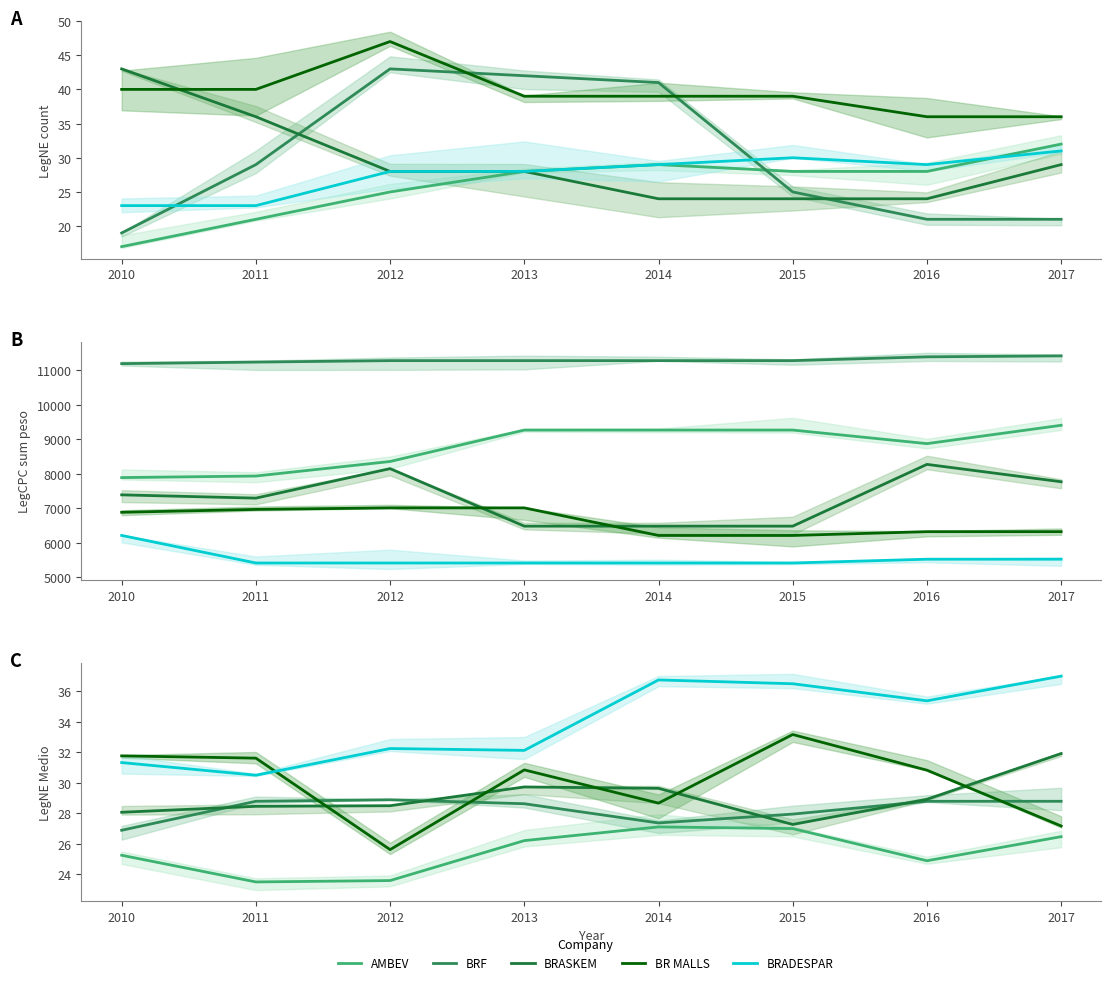

The value of BRADESPAR at 2016 is 35.4. True or false?

True